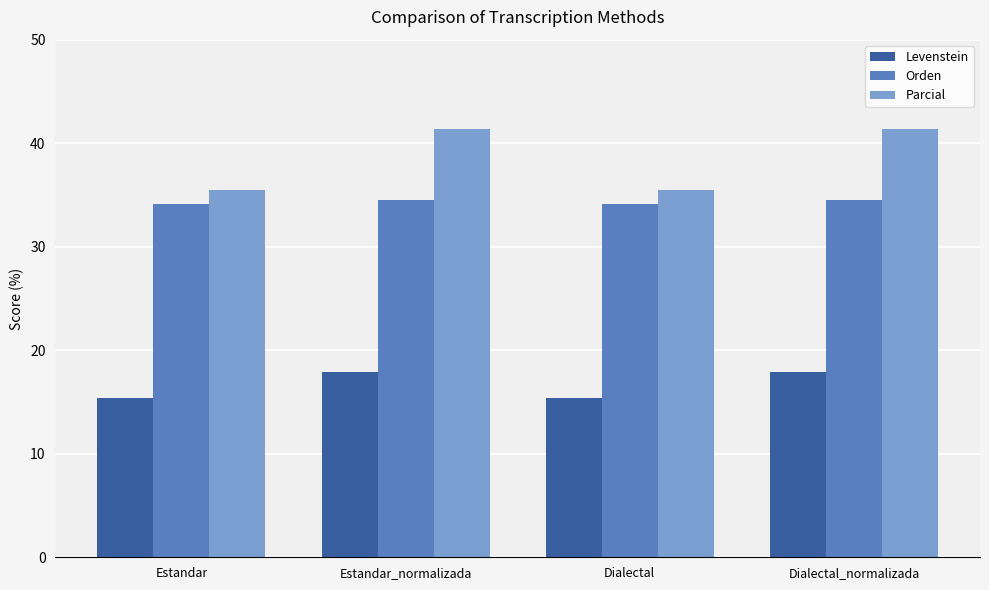

At Dialectal_normalizada, list the series in order from largest to smallest.

Parcial, Orden, Levenstein